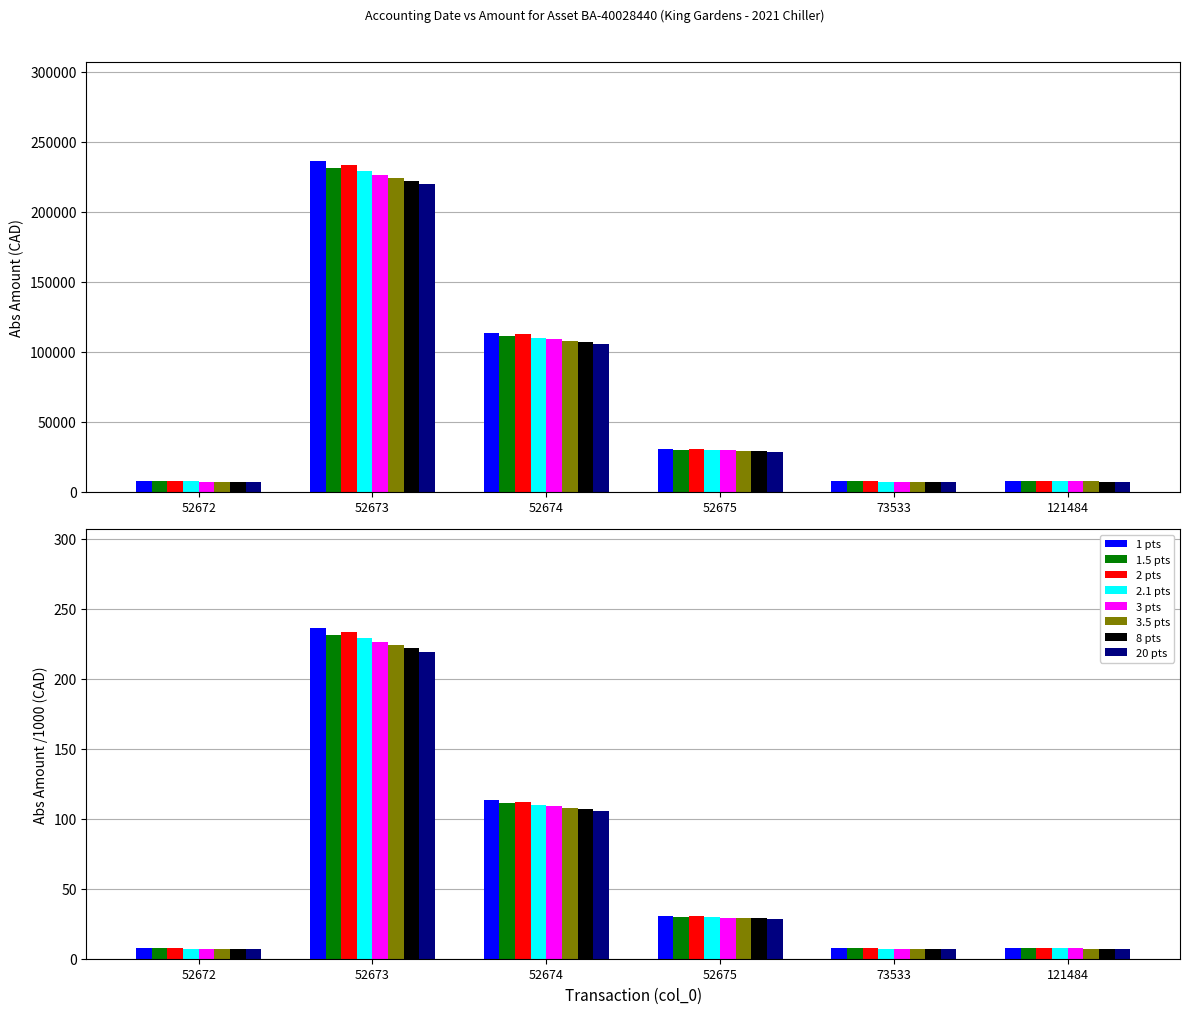

What is the sum of the values at 52672 and 52675?

38188.6